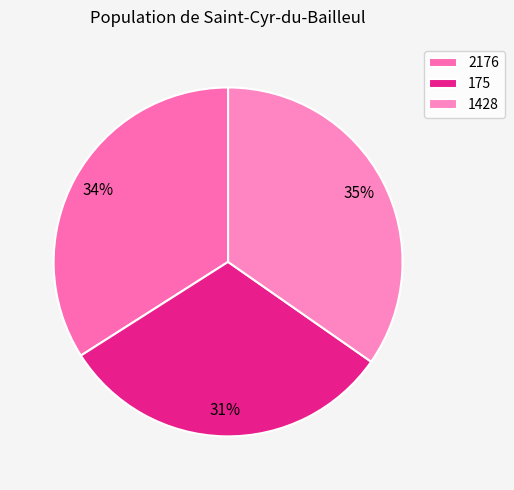

How many slices are in this pie chart?

3